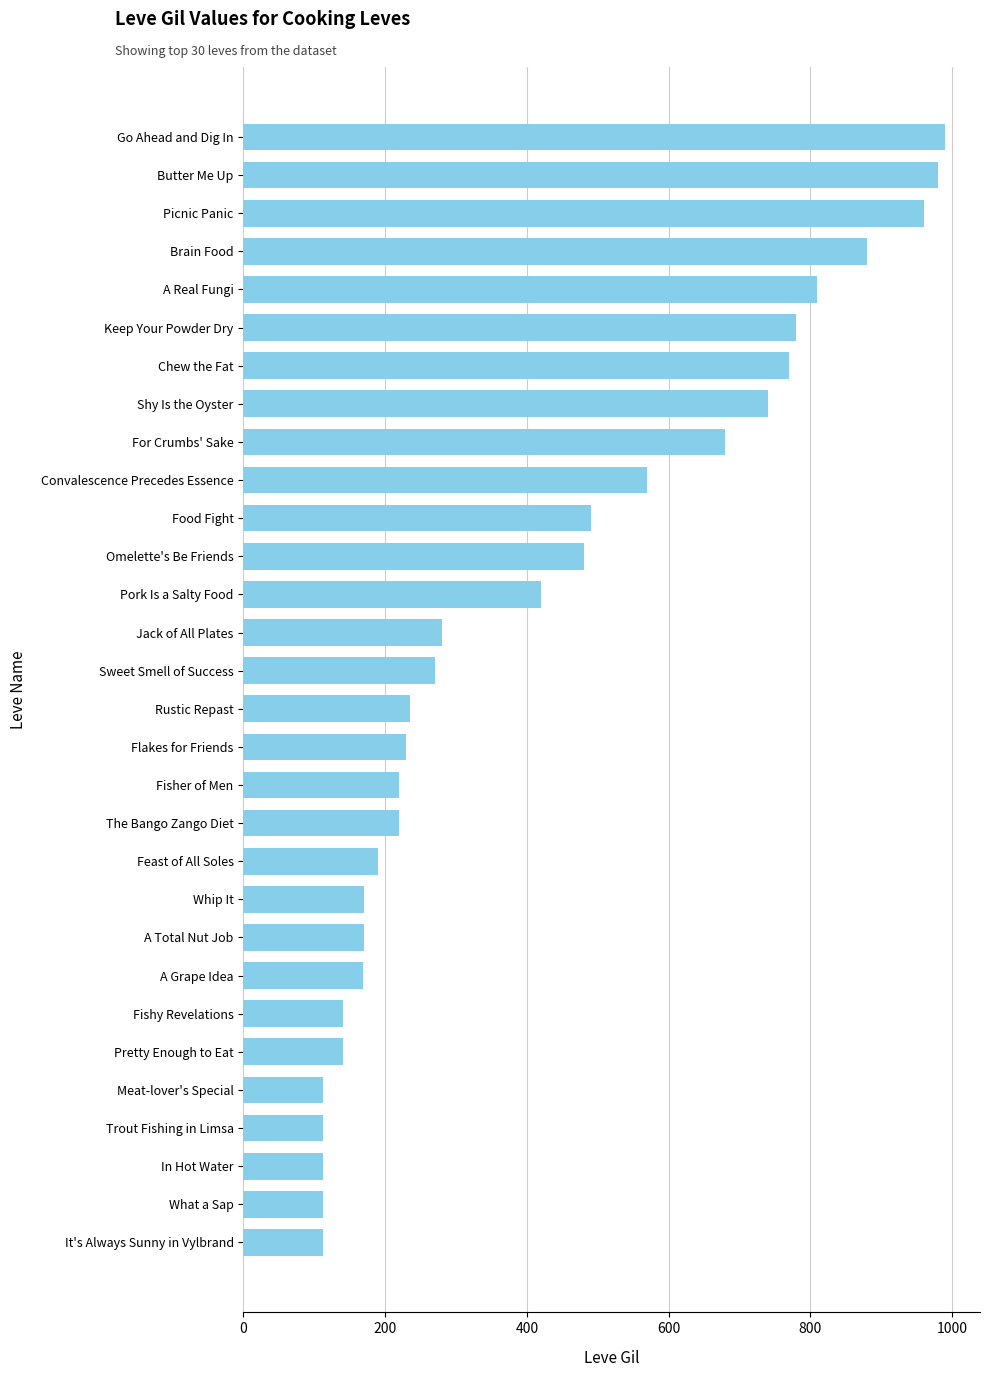

At which label is the value closest to 551?

Convalescence Precedes Essence